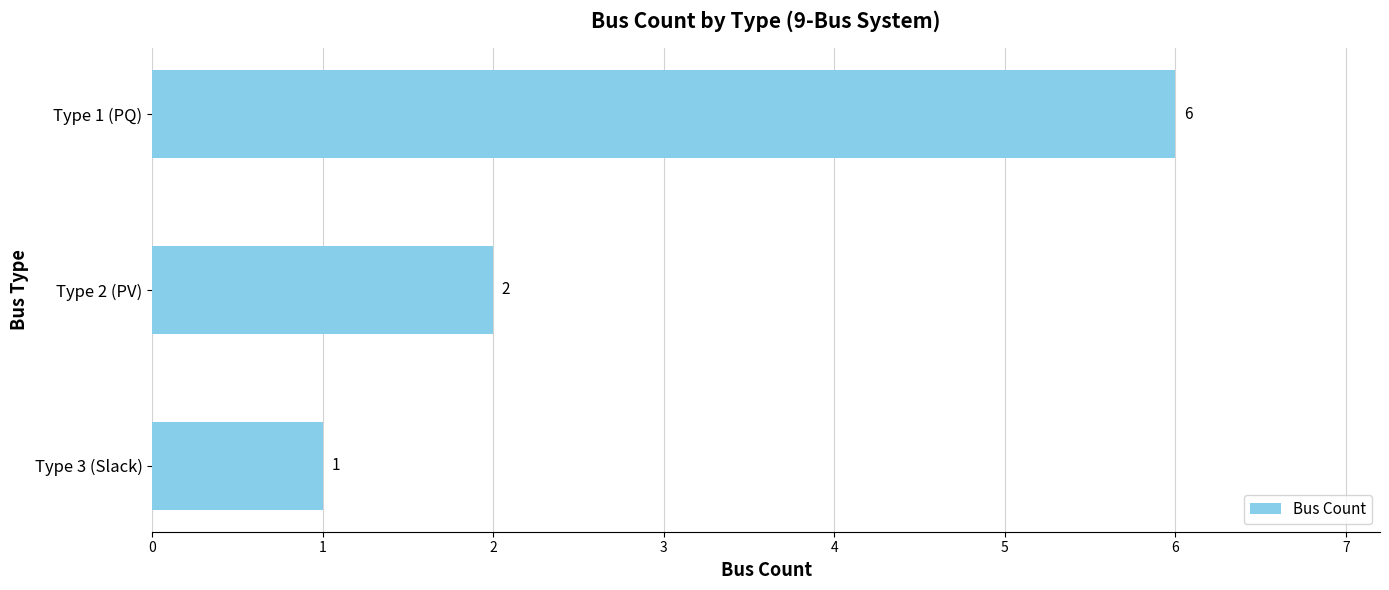

How many series are shown in this chart?

1